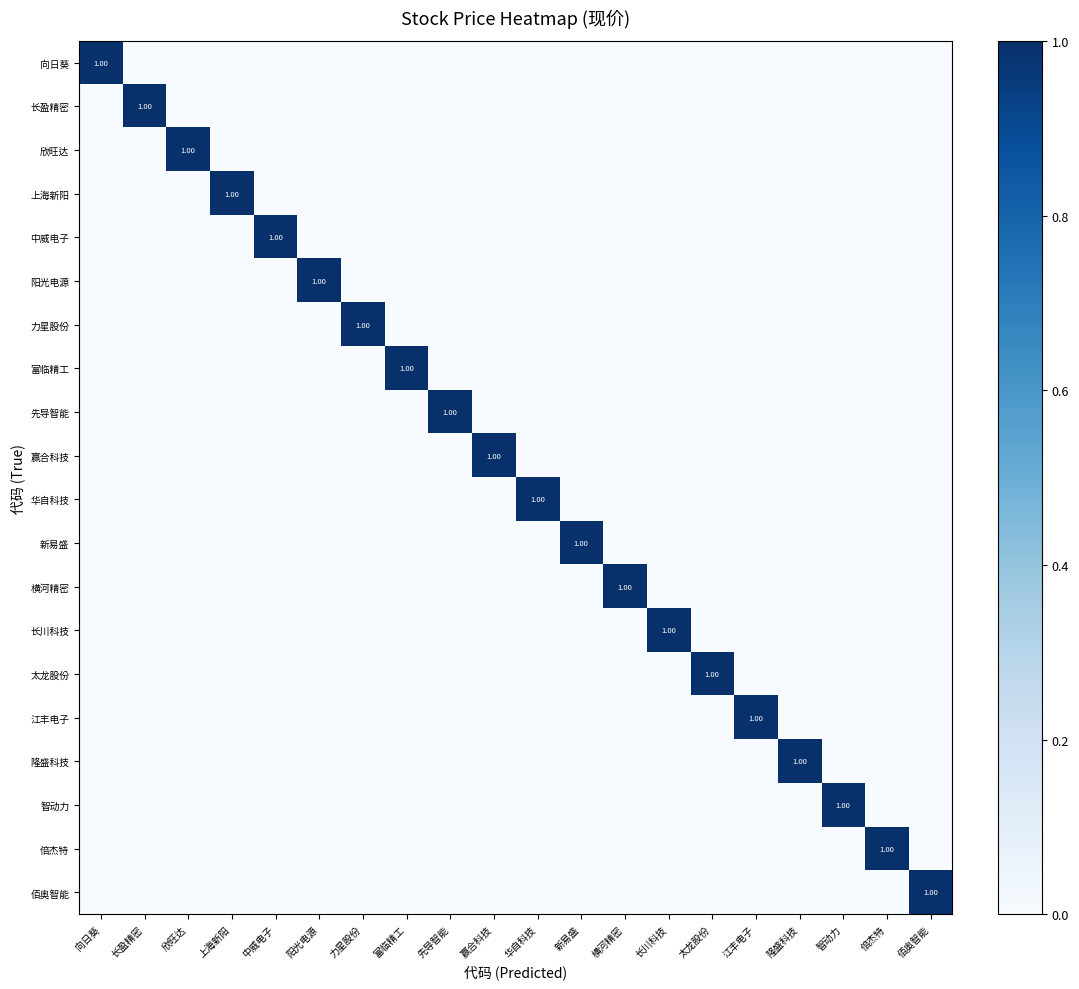

Which category has the lowest value in the 中威电子 series?

向日葵